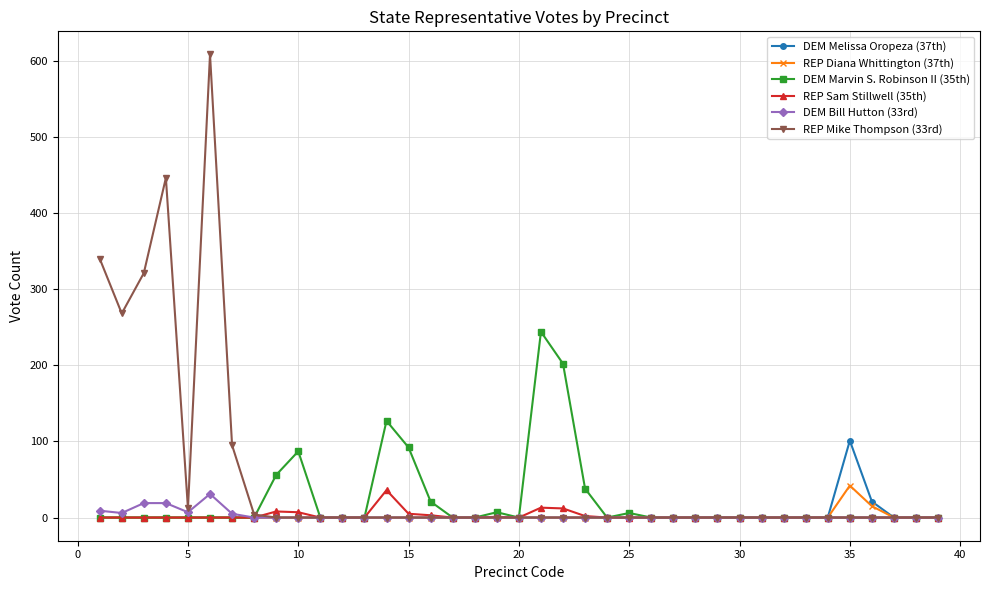

True or false: DEM Bill Hutton (33rd) has more than 0 points higher than both neighbors.

True